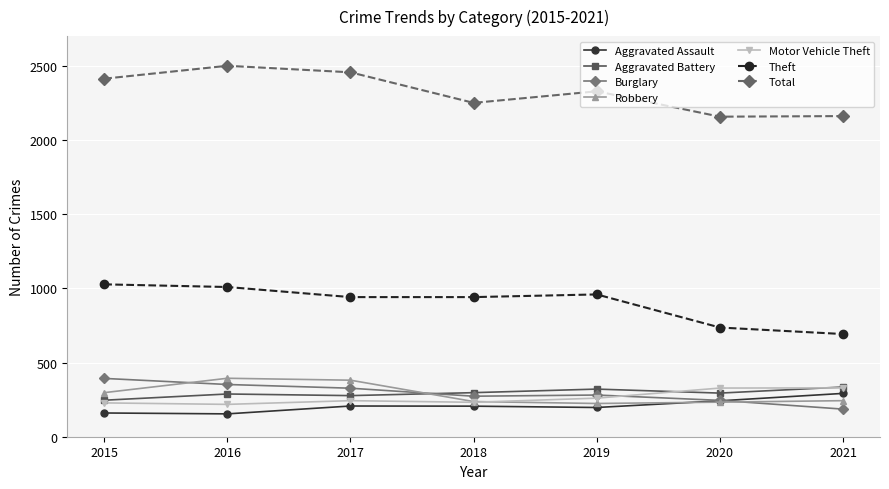

In Total, how many points are higher than both neighbors (excluding endpoints)?

2